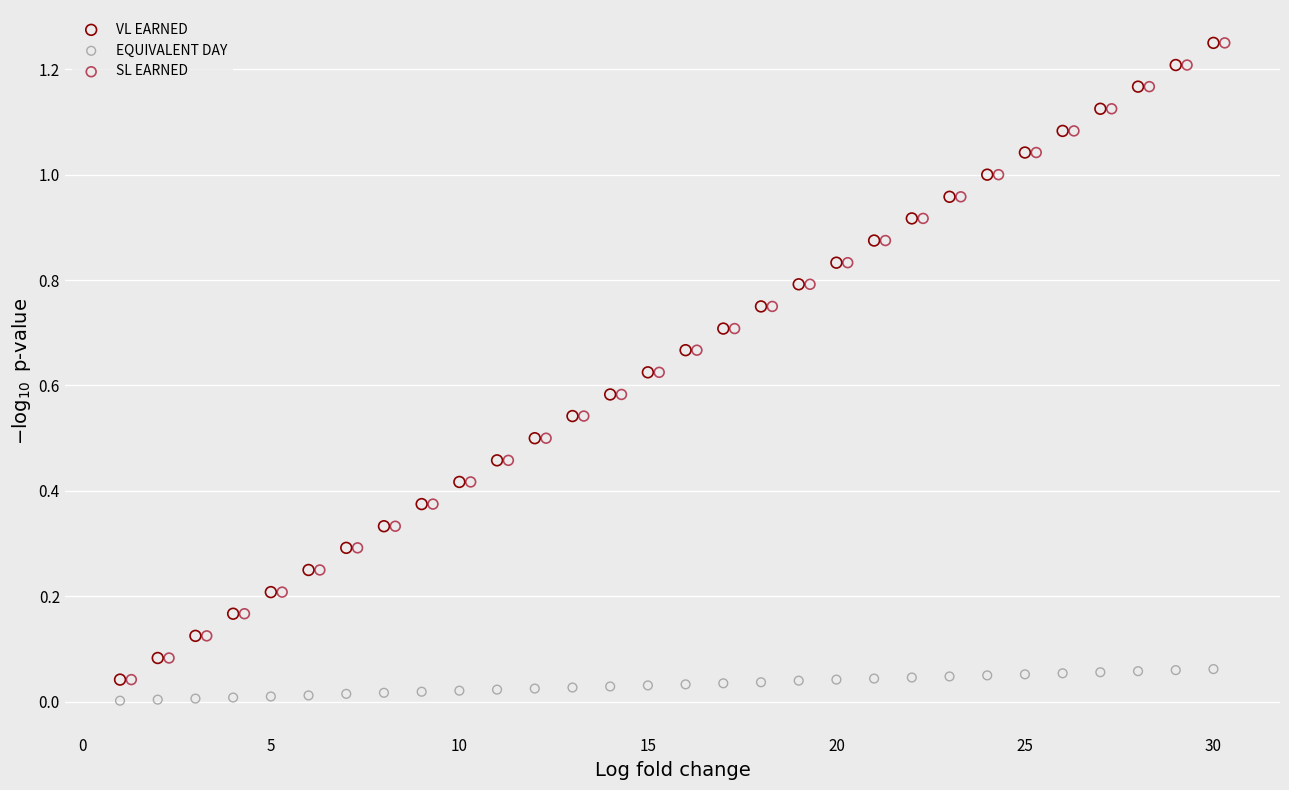

Which series reaches the minimum Y coordinate?

EQUIVALENT DAY